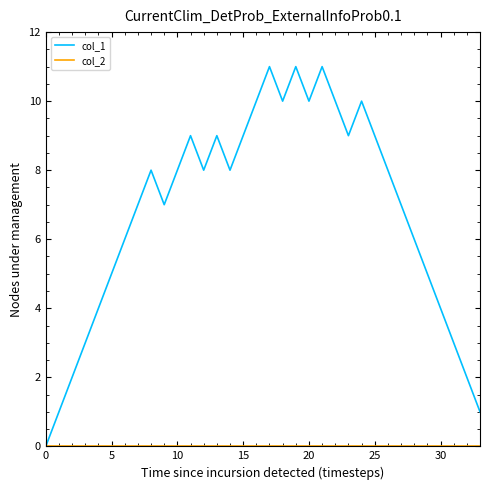

The col_1 series shows 6 at 20. True or false?

False